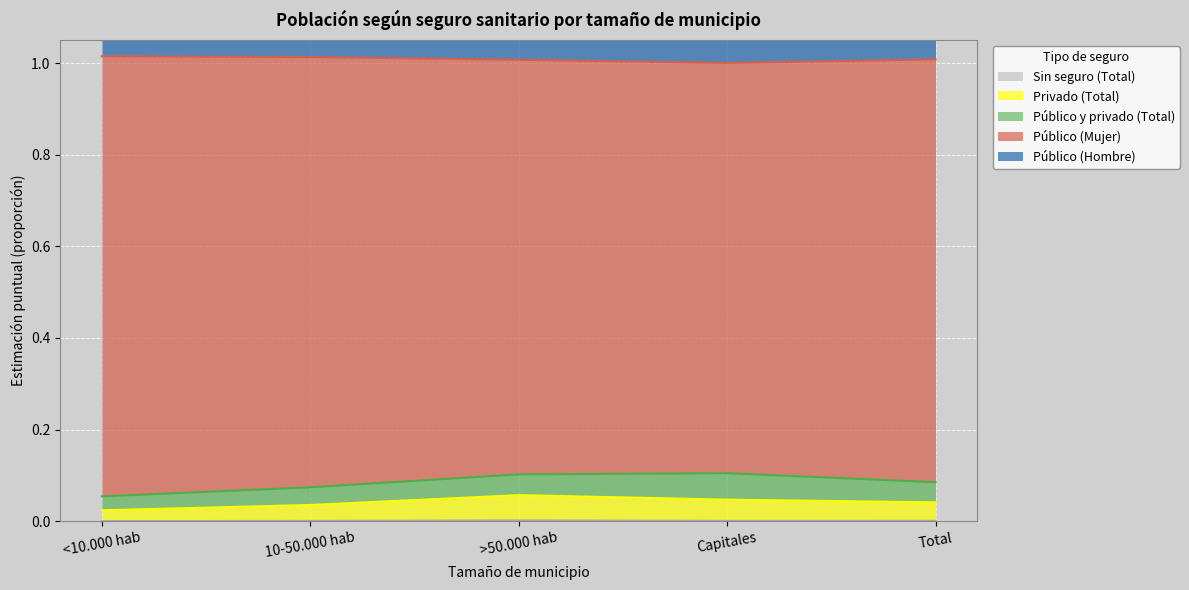

True or false: Sin seguro (Total) has a value of 0.0 at <10.000 hab.

True